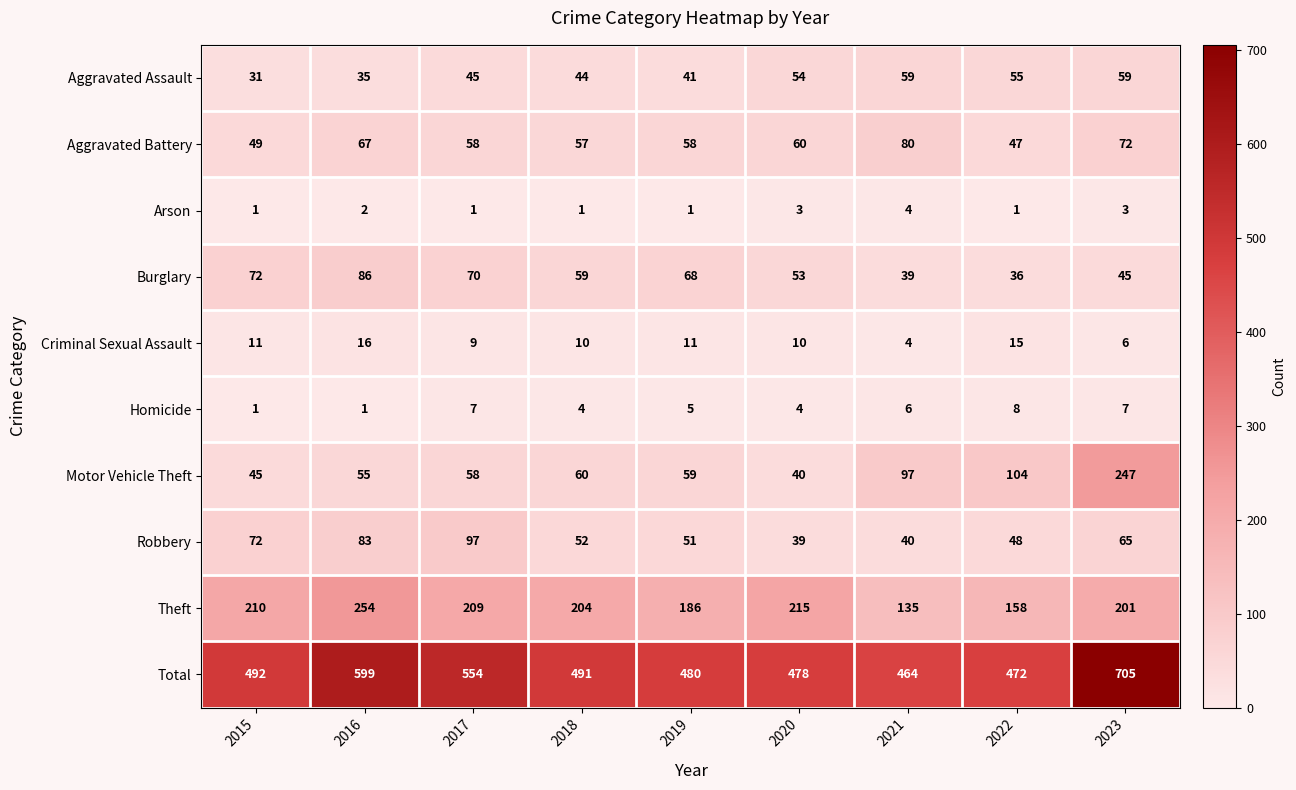

The Robbery series shows 48 at 2022. True or false?

True